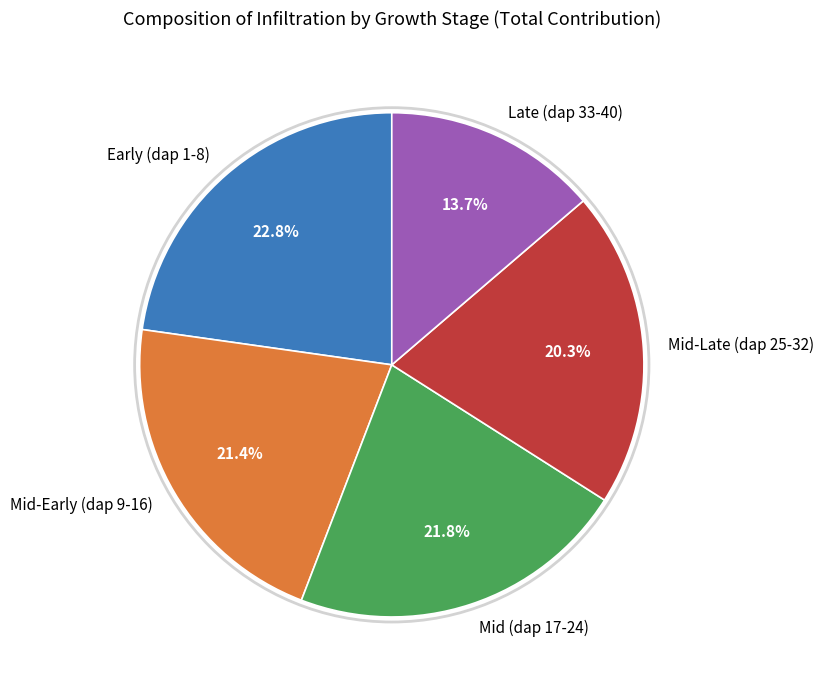

Does any single category account for the majority?

No